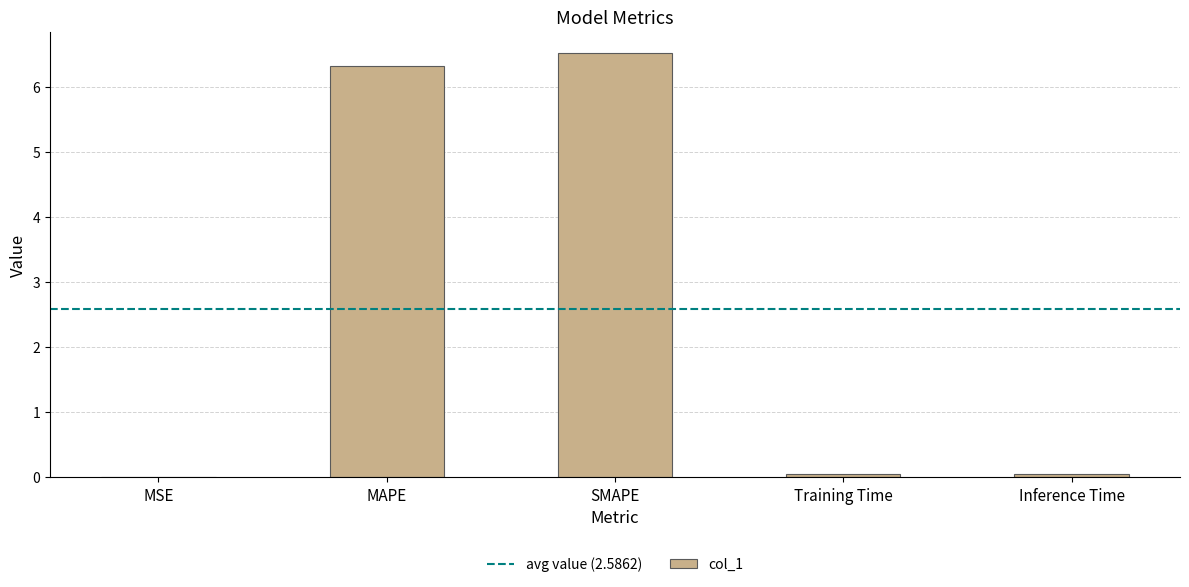

True or false: the data shows 0.0 at Training Time.

True